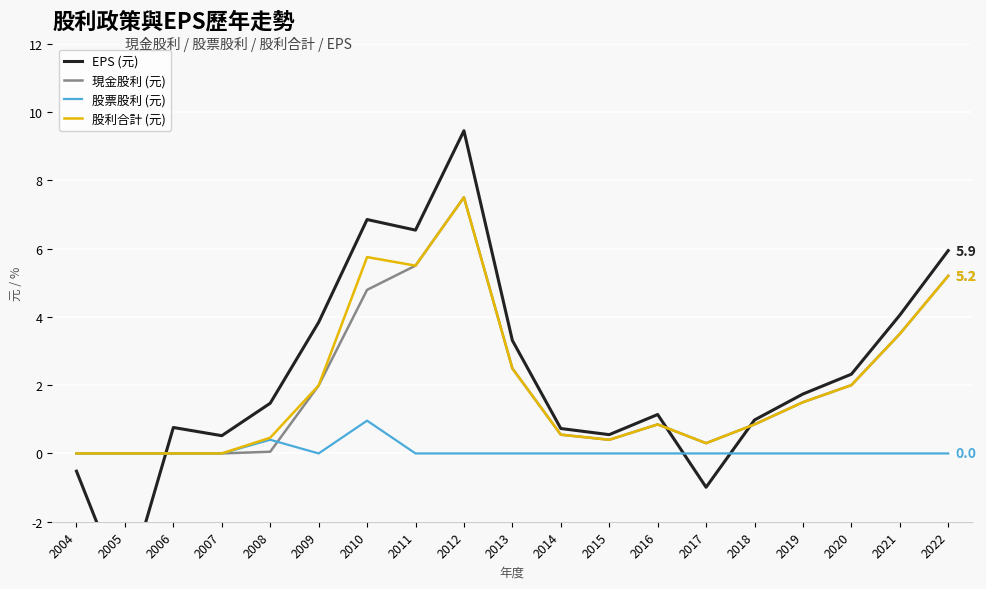

Is the value of 現金股利 (元) at 2015 greater than the value of 股利合計 (元) at 2015?

No